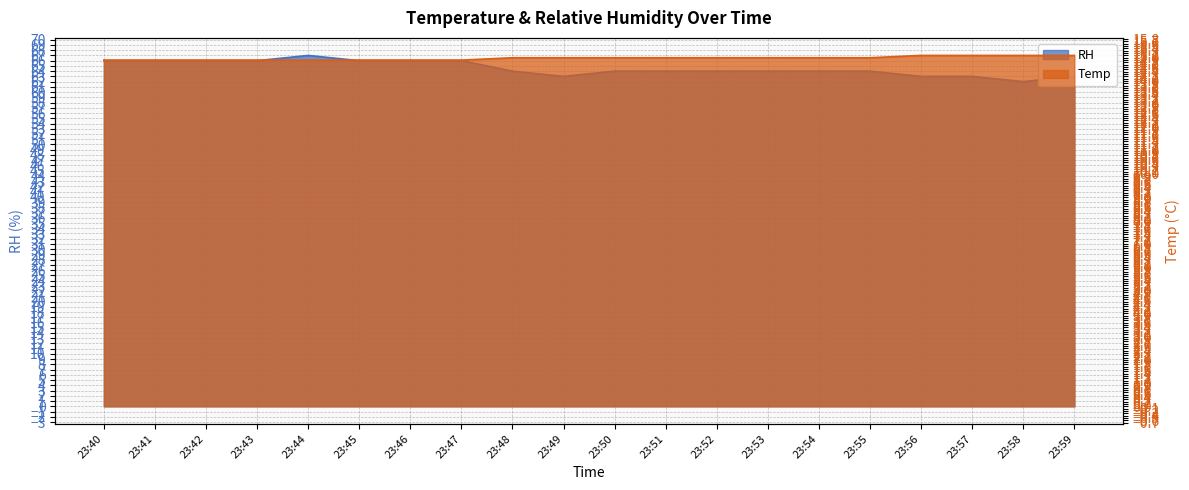

True or false: RH and Temp intersect in this chart.

False